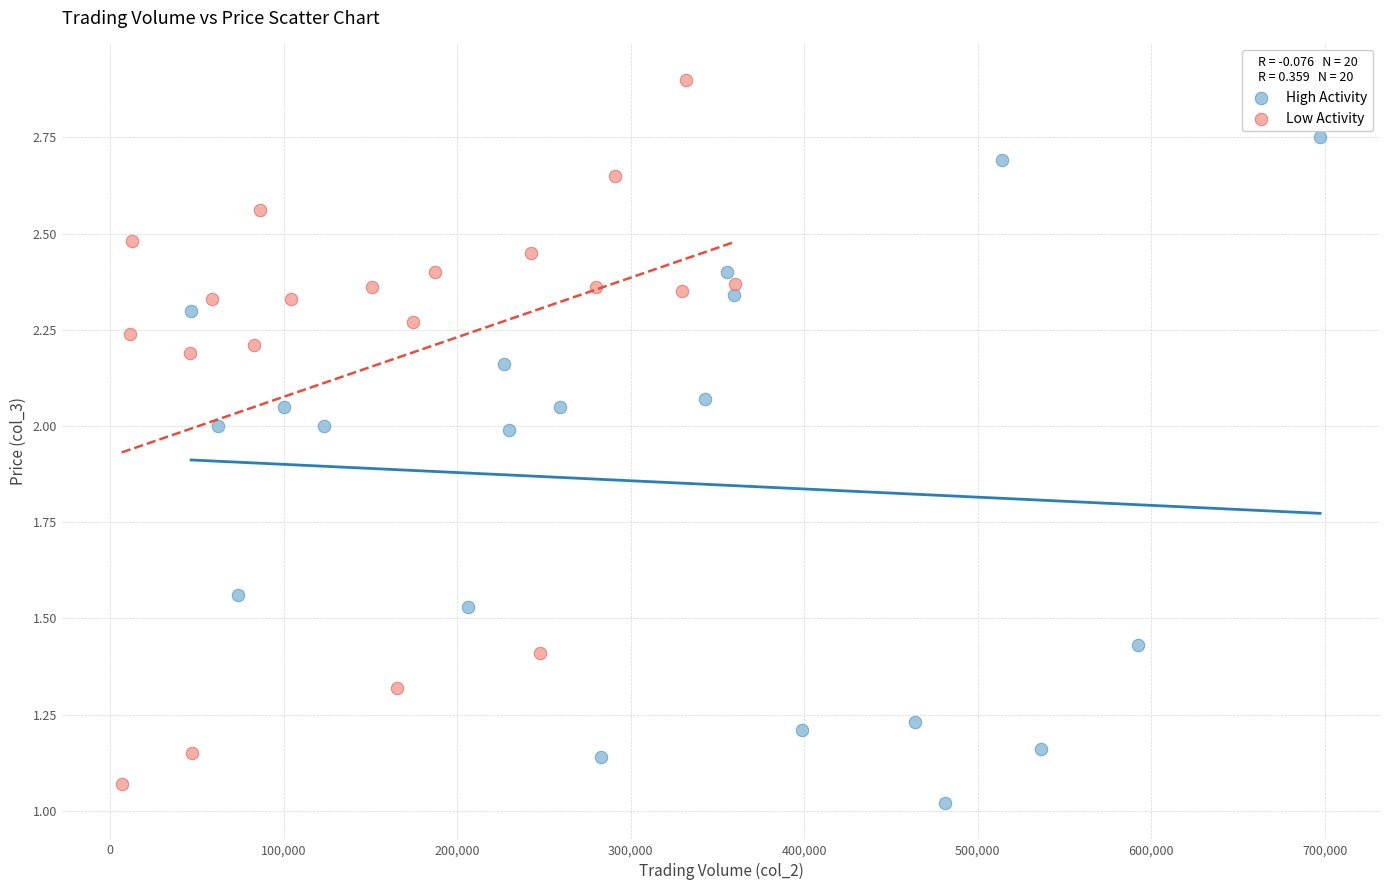

Which series has the largest Y range (max minus min)?

Low Activity